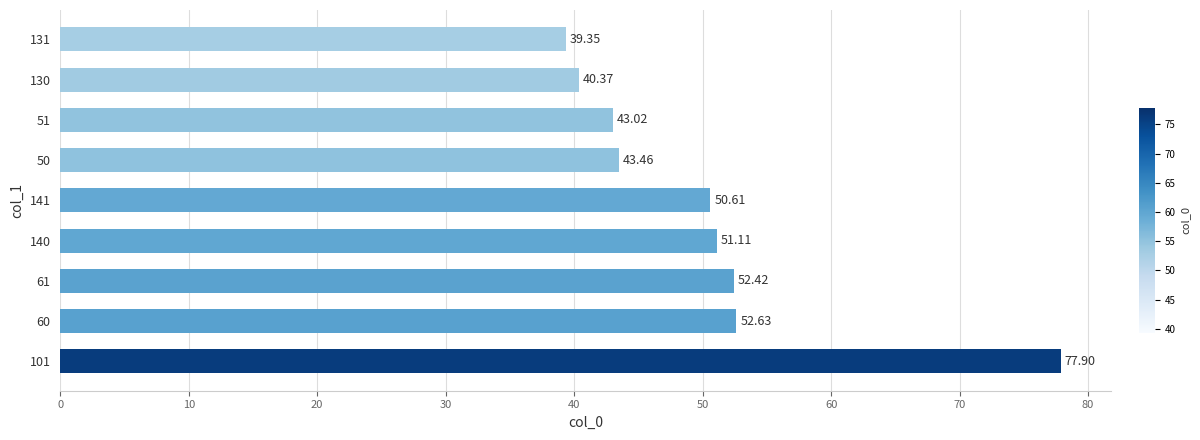

What is the change in value from 140 to 141?

-0.5